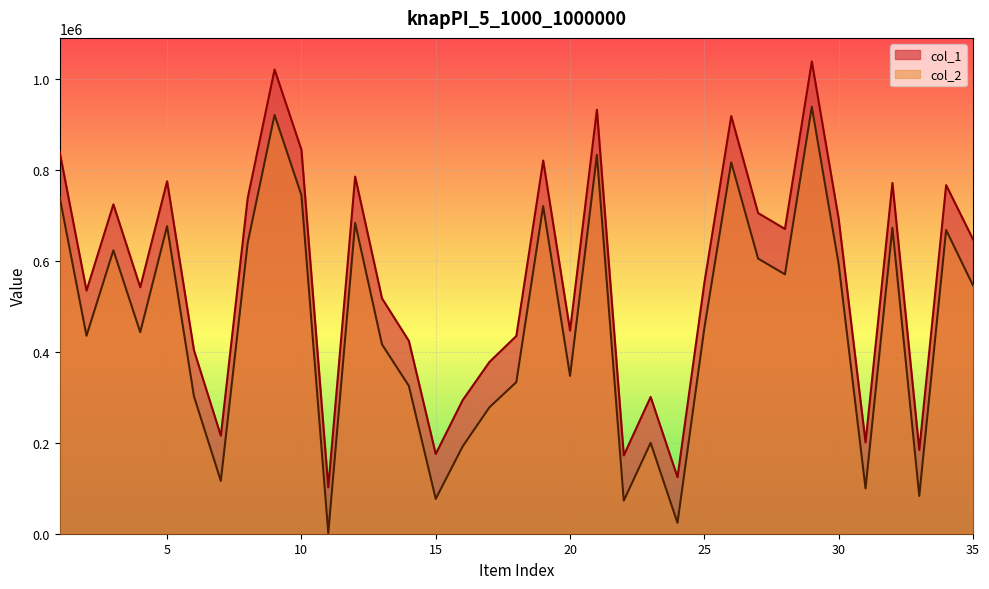

What is the value of the col_1 point at the 8th from the left?

737526